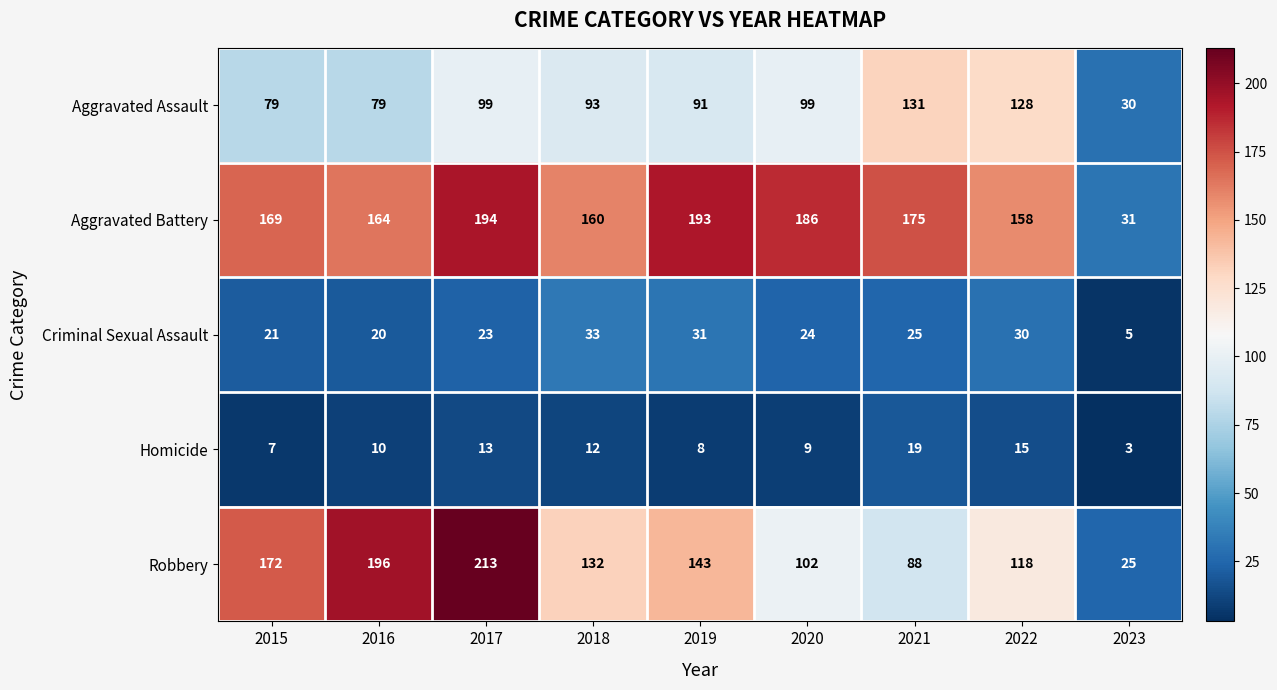

Is it true that Robbery equals 143 at 2019?

True